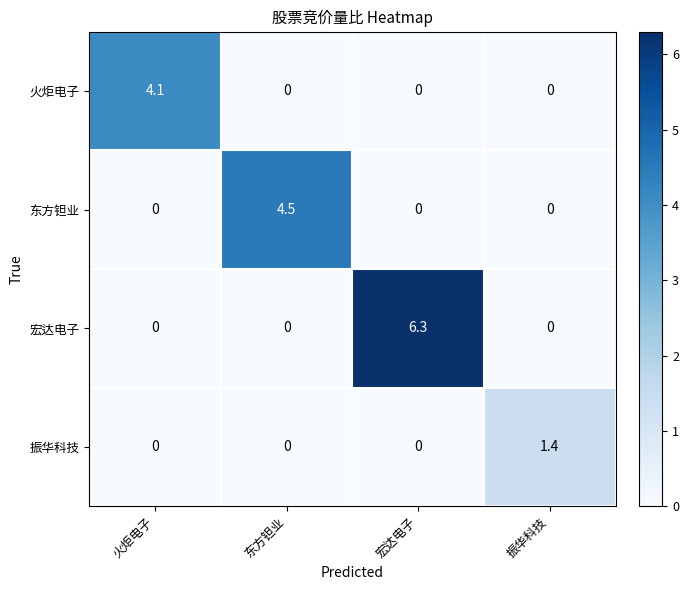

Reading left to right, transcribe all the data shown in this chart.

火炬电子: 火炬电子=4.1	东方钽业=0.0	宏达电子=0.0	振华科技=0.0
东方钽业: 火炬电子=0.0	东方钽业=4.5	宏达电子=0.0	振华科技=0.0
宏达电子: 火炬电子=0.0	东方钽业=0.0	宏达电子=6.3	振华科技=0.0
振华科技: 火炬电子=0.0	东方钽业=0.0	宏达电子=0.0	振华科技=1.4